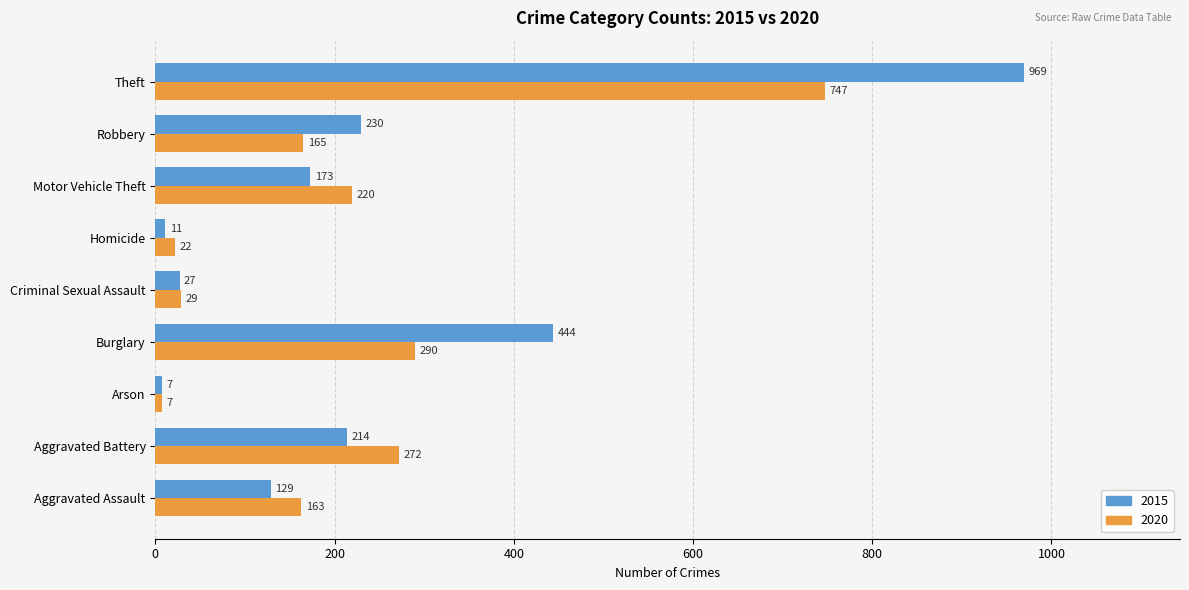

What is the difference between the maximum and minimum values in the 2020 series?

740